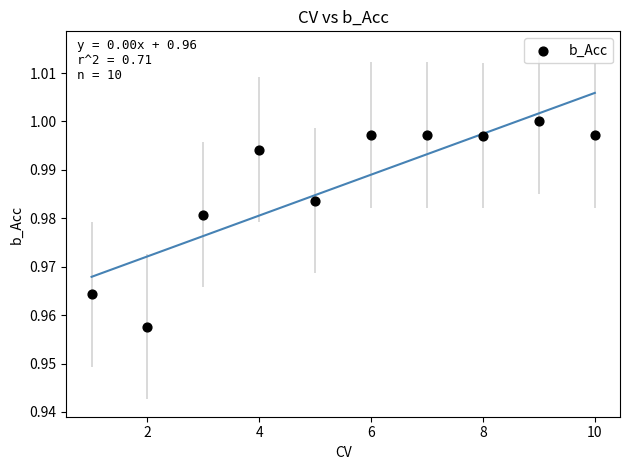

What is the range of X values (max minus min)?

9.0